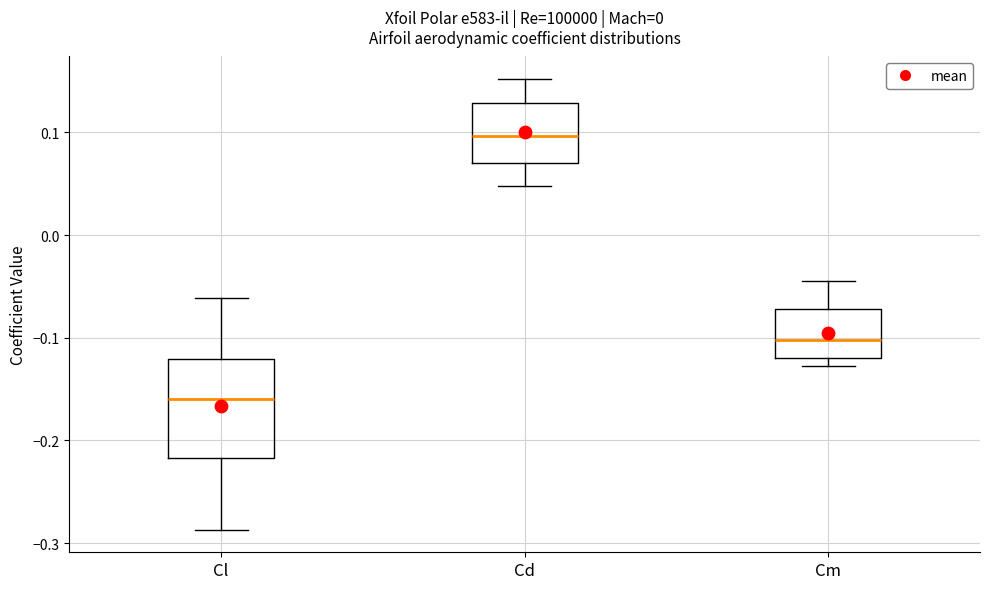

Where is the upper edge of the box for Cl on the y-axis? The values are not printed on the chart, so give them approximately, as read against the axis.

-0.12